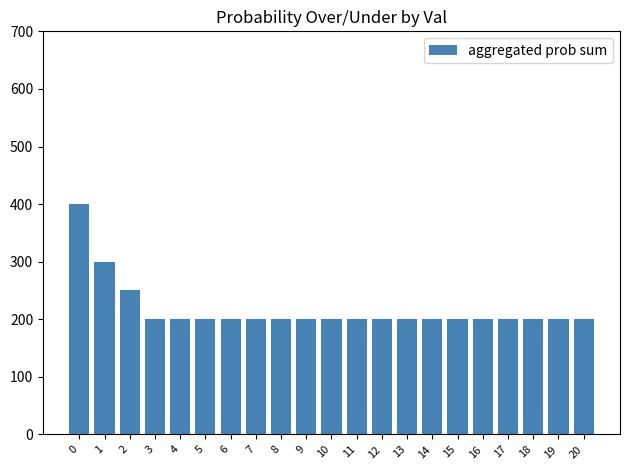

What is the maximum value shown in the chart?

400